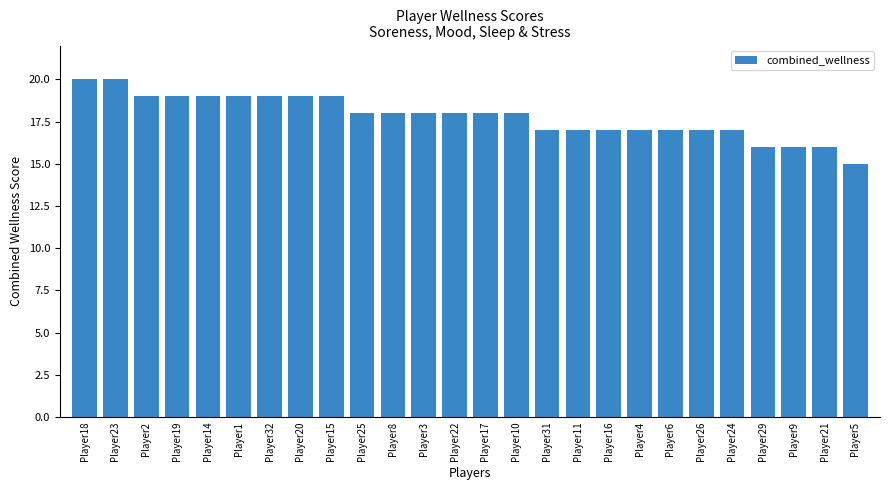

Reading right to left, what are all the values shown in this chart?

Player5=15	Player21=16	Player9=16	Player29=16	Player24=17	Player26=17	Player6=17	Player4=17	Player16=17	Player11=17	Player31=17	Player10=18	Player17=18	Player22=18	Player3=18	Player8=18	Player25=18	Player15=19	Player20=19	Player32=19	Player1=19	Player14=19	Player19=19	Player2=19	Player23=20	Player18=20